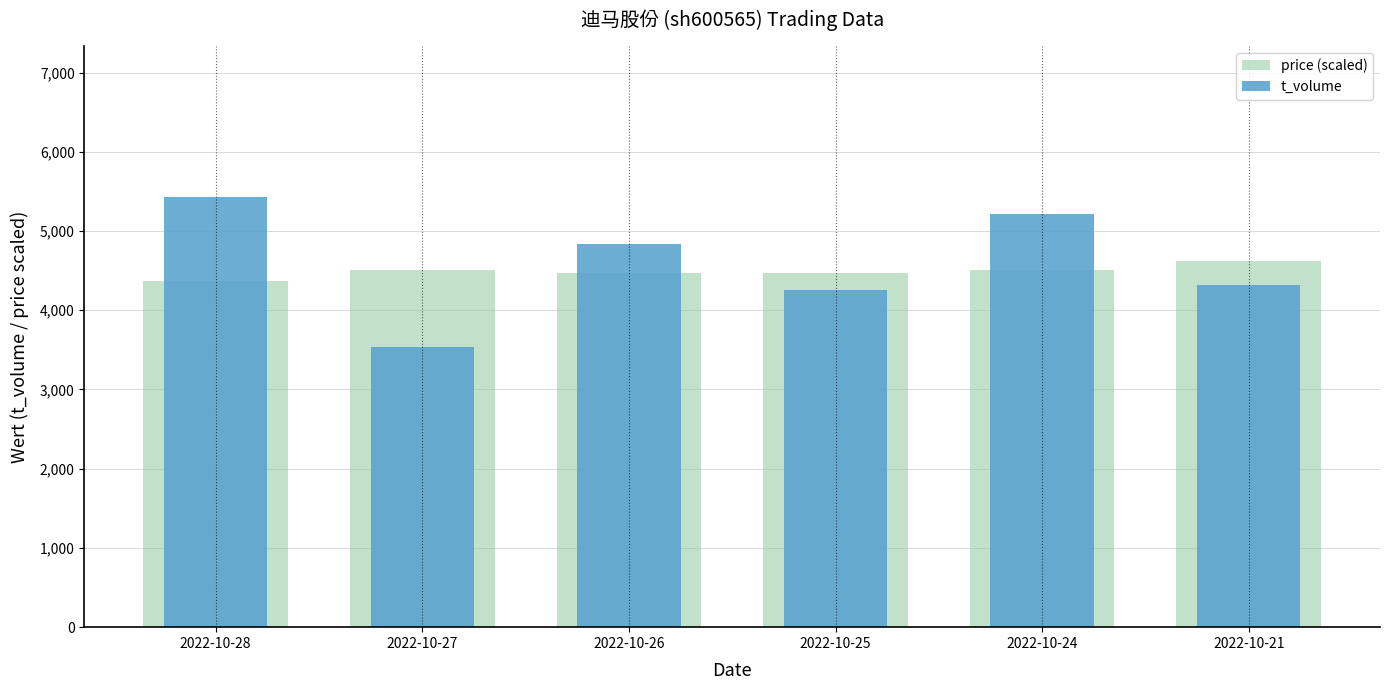

What is the difference between the maximum and second lowest values in the t_volume series?

1179.0